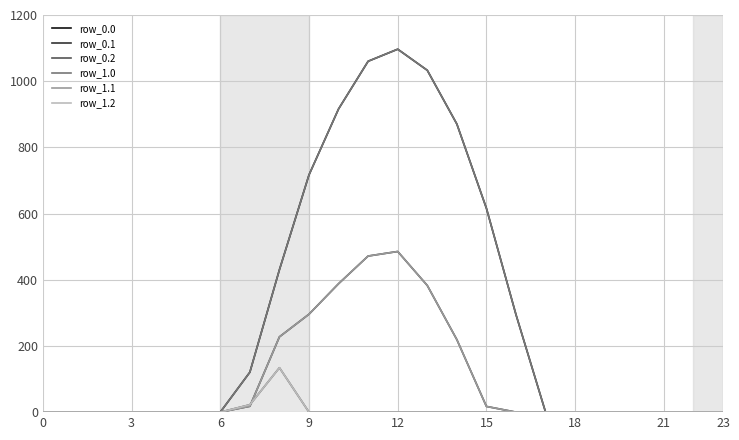

At how many categories does at least one series exceed 700?

6